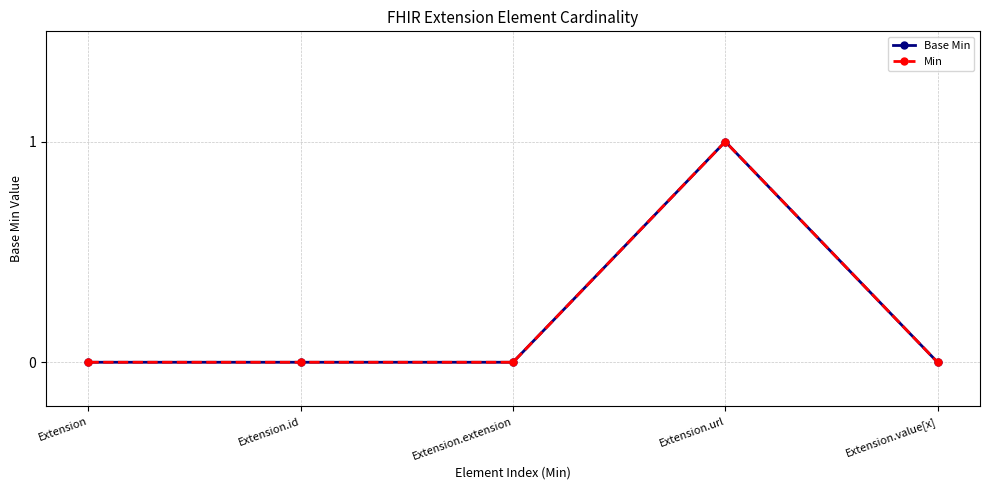

Reading right to left, list all the values displayed in this chart.

Base Min: Extension.value[x]=0	Extension.url=1	Extension.extension=0	Extension.id=0	Extension=0
Min: Extension.value[x]=0	Extension.url=1	Extension.extension=0	Extension.id=0	Extension=0